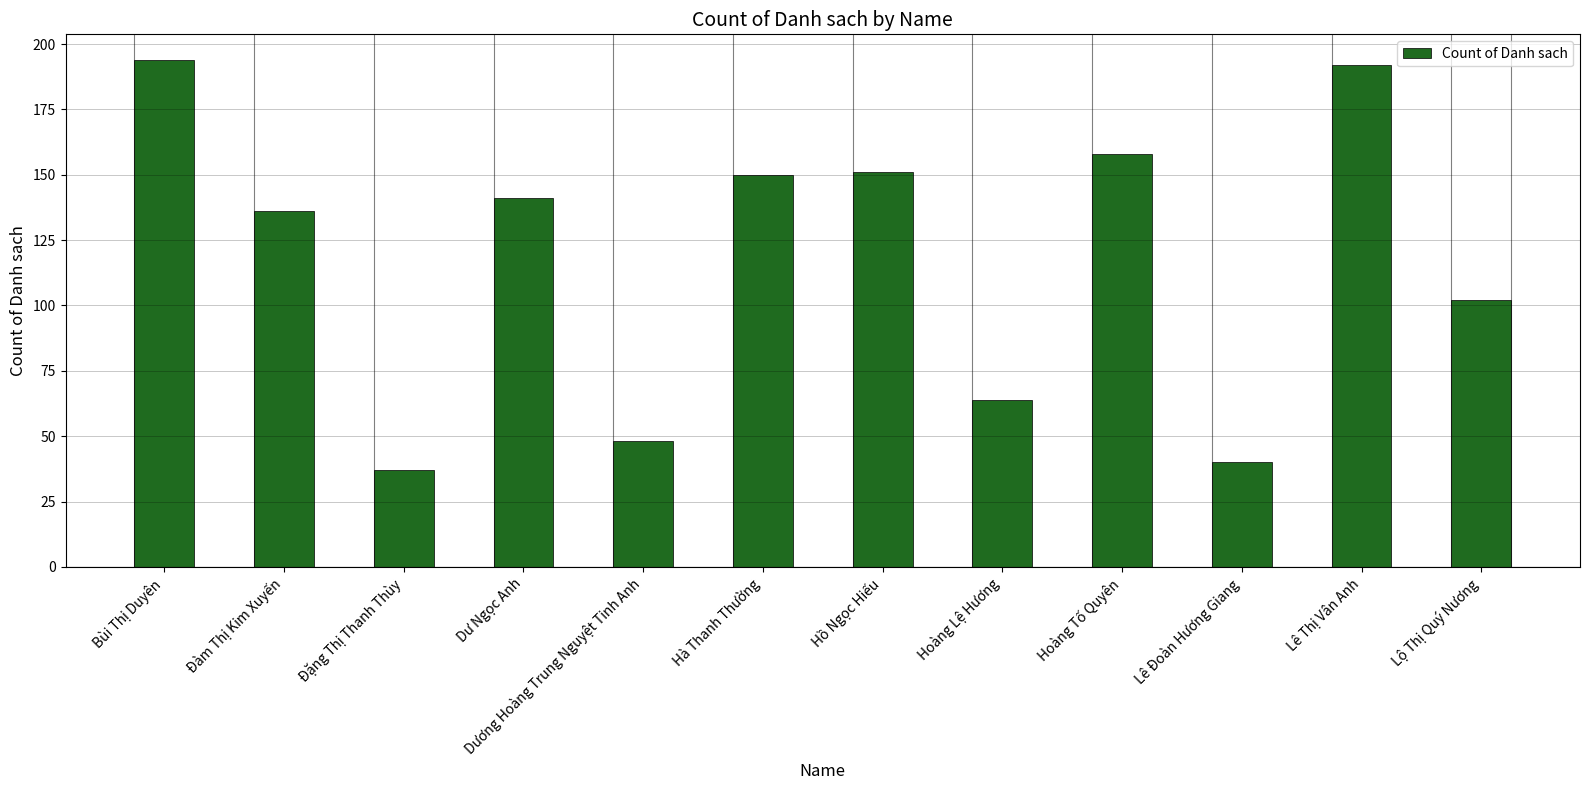

How many values are below 141?

6